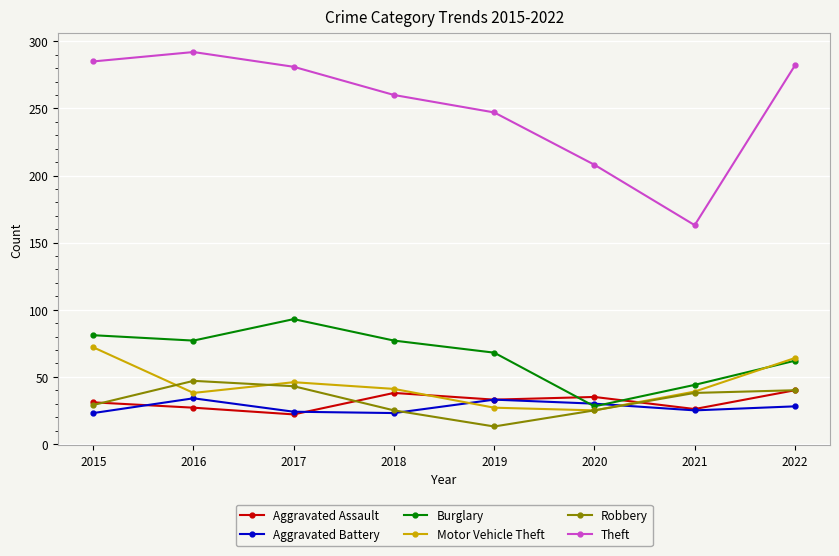

Does the chart display data point markers on the line(s)?

Yes